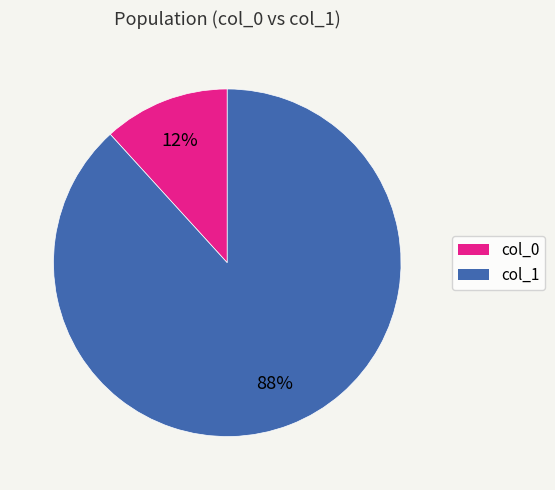

Which slice represents more than half of the pie?

col_1